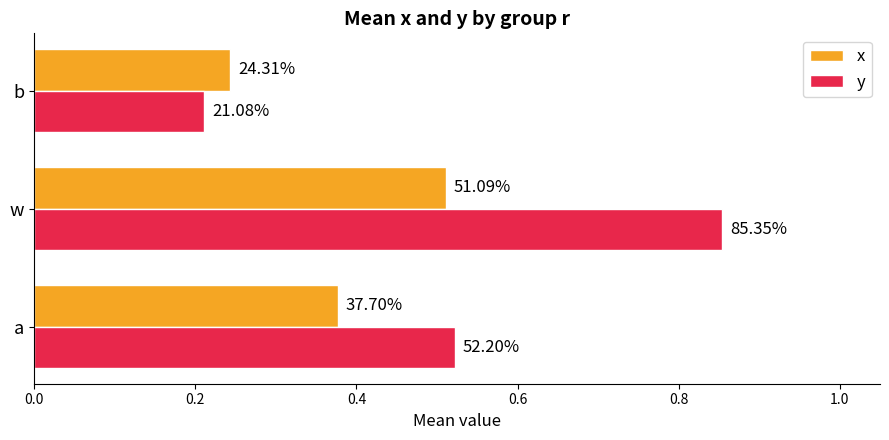

What are all the series names shown in the legend?

x, y